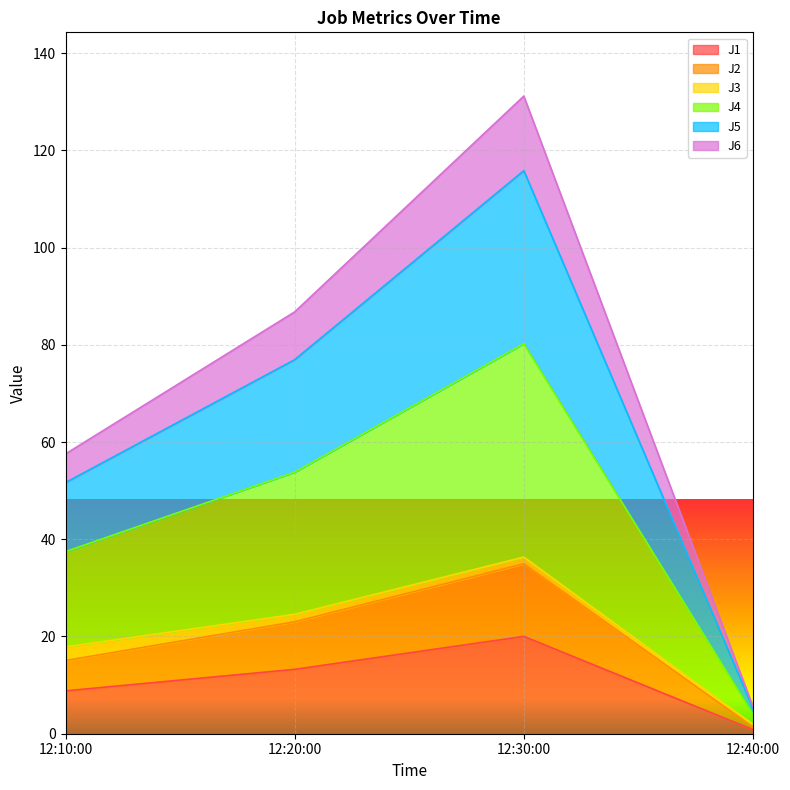

True or false: J2 and J4 intersect in this chart.

False